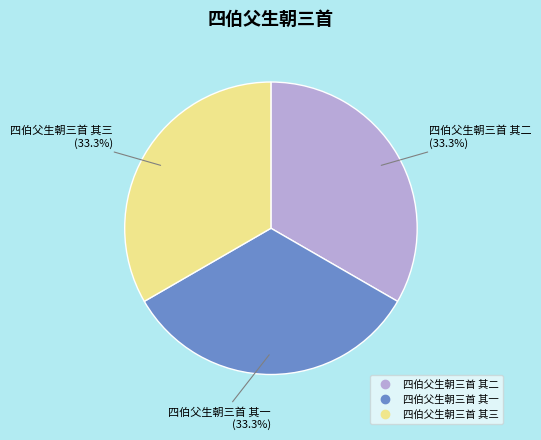

What percentage is NOT represented by 四伯父生朝三首 其一?

66.7%